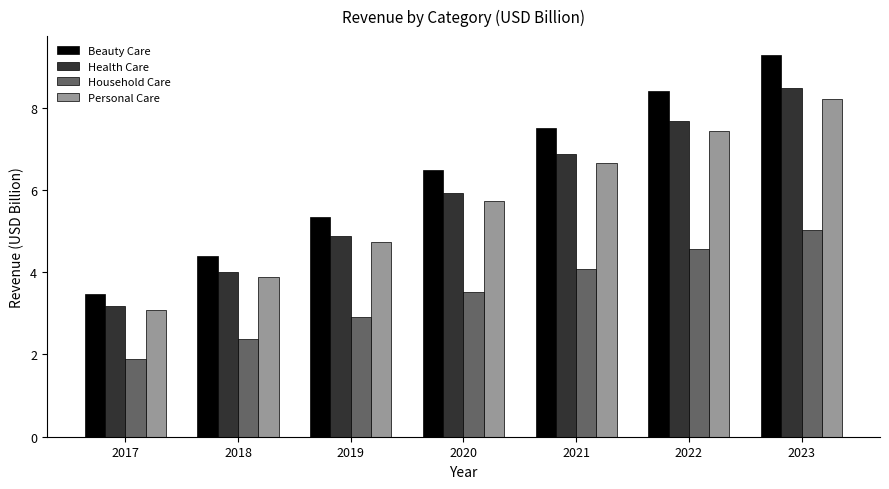

How many data points in Personal Care are above 5?

4